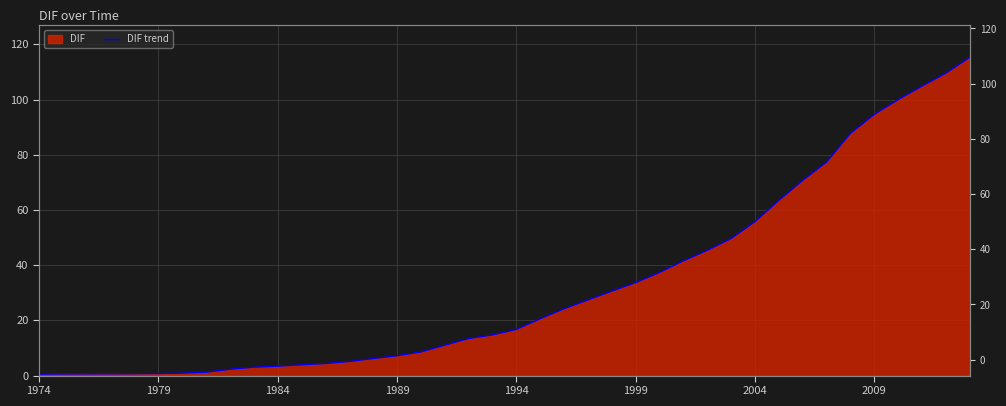

Reading left to right, what are all the values shown in this chart?

0.5	0.6	0.6	0.6	0.7	0.7	0.9	1.2	2.3	3.0	3.4	3.9	4.4	5.1	6.2	7.2	8.6	11.0	13.4	14.7	16.7	20.6	24.2	27.4	30.6	33.7	37.4	41.6	45.4	49.7	55.8	63.5	70.8	77.4	87.8	94.6	100.0	104.9	109.6	115.3